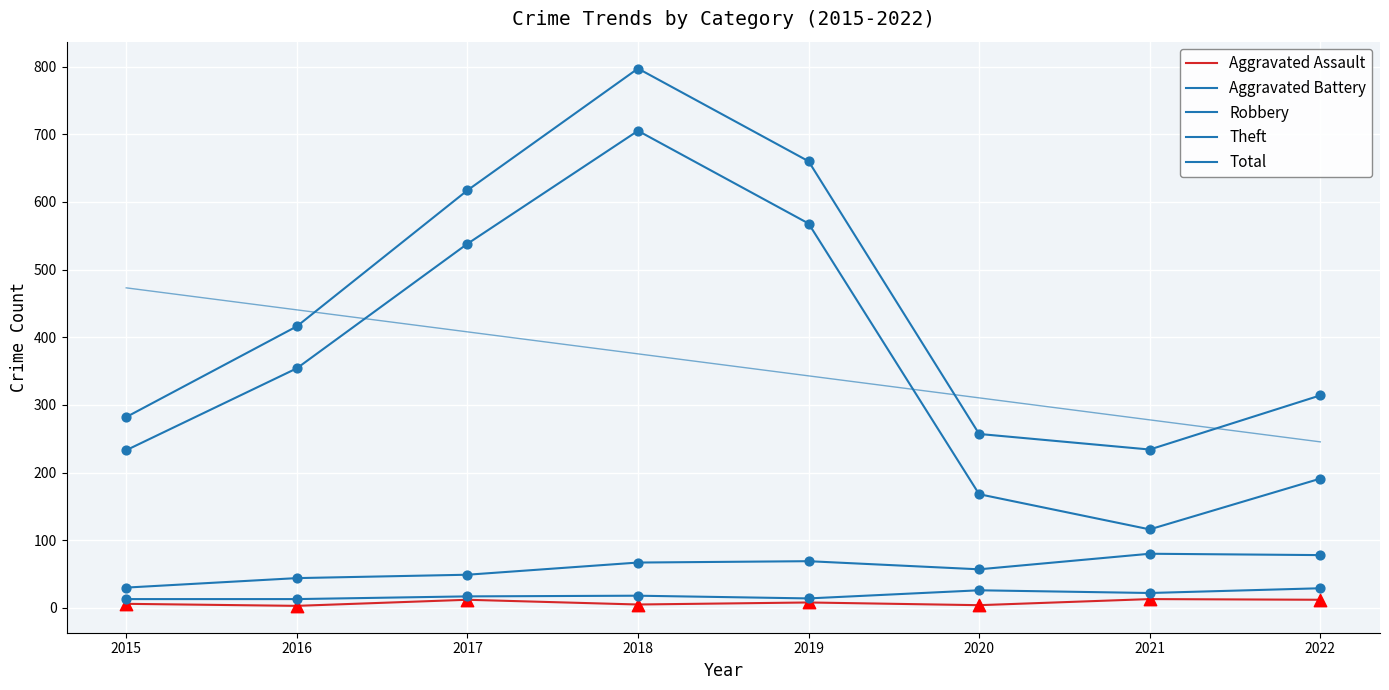

Which series reaches the minimum Y coordinate?

Aggravated Assault